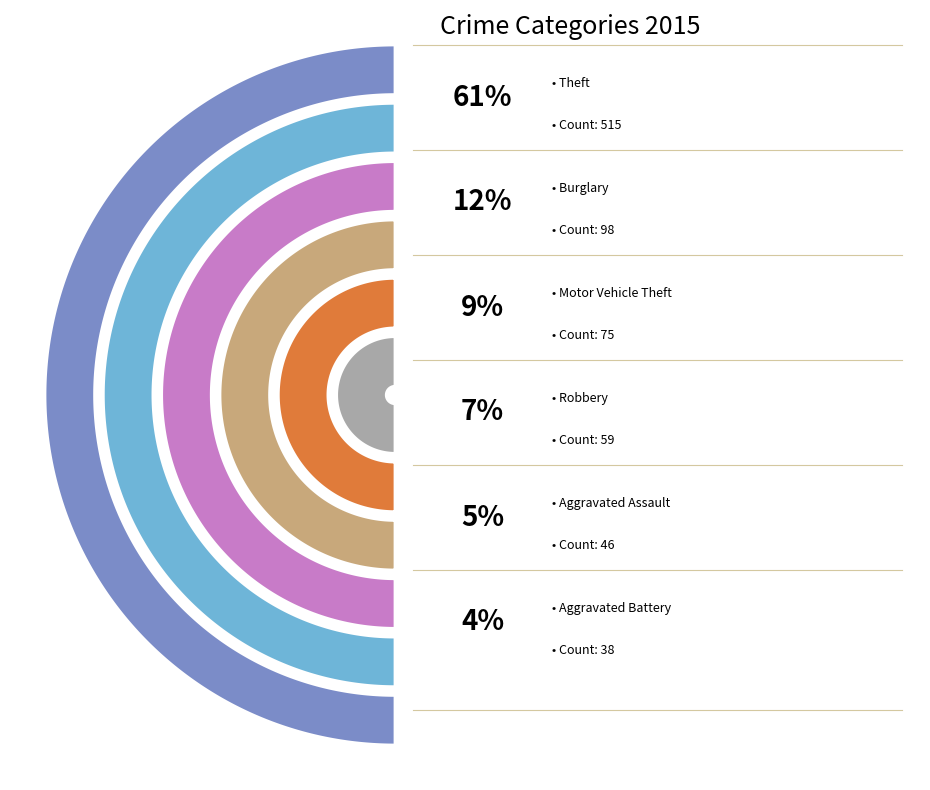

Which category has the biggest portion of the pie?

Theft